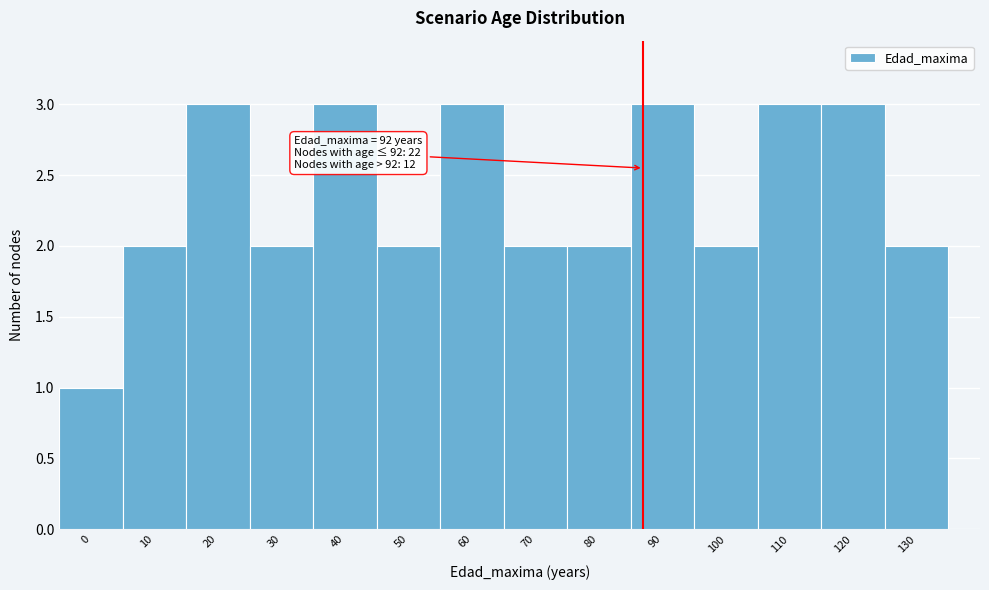

Reading left to right, list all the values displayed in this chart.

0=1	10=2	20=3	30=2	40=3	50=2	60=3	70=2	80=2	90=3	100=2	110=3	120=3	130=2